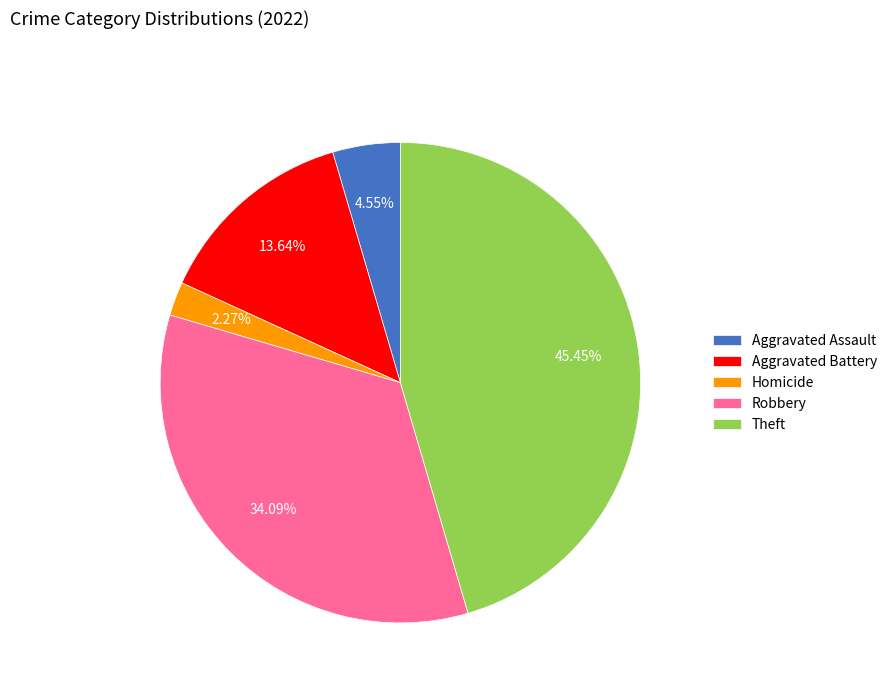

Combined, do Aggravated Assault and Aggravated Battery account for over 50%?

No